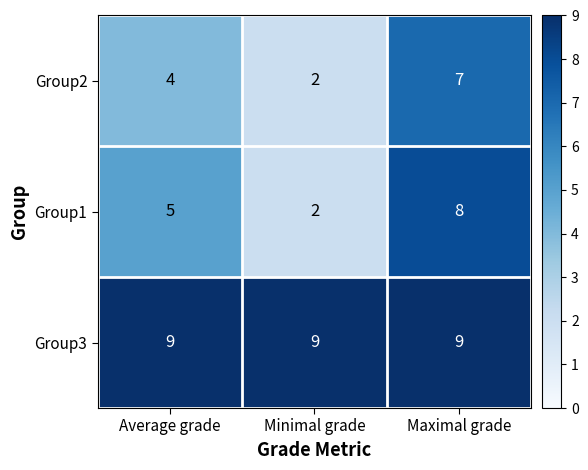

Rank the series at Average grade from highest to lowest value.

Group3, Group1, Group2